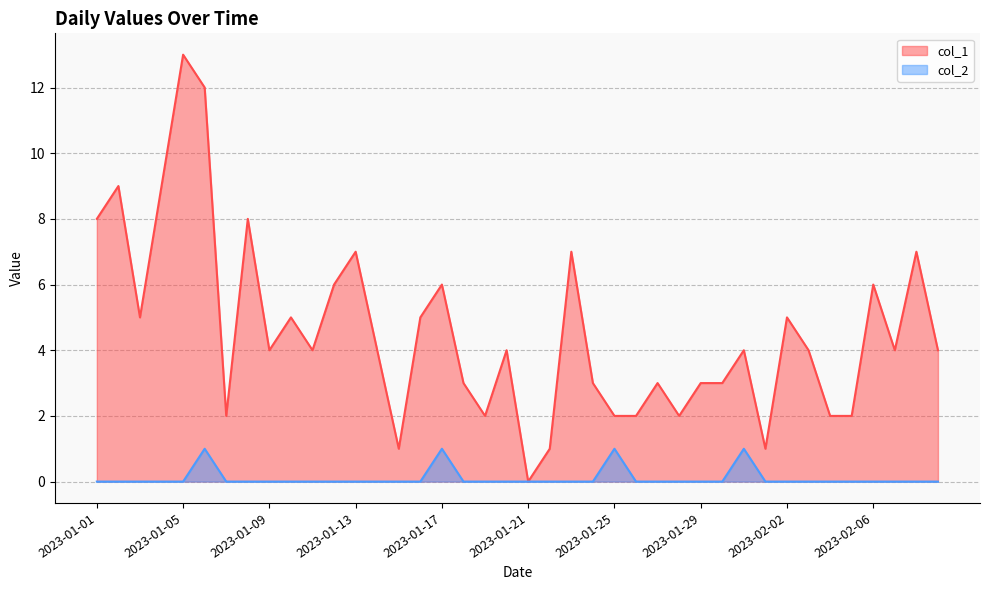

Which label corresponds to the smallest value in the chart?

2023-01-21